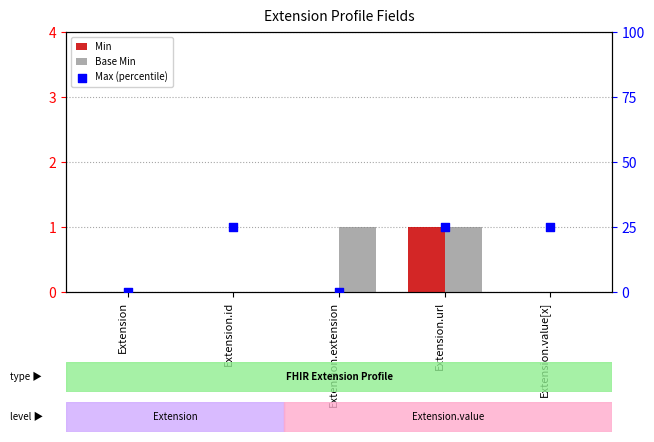

Which series has the widest spread of Y values?

Max (percentile)